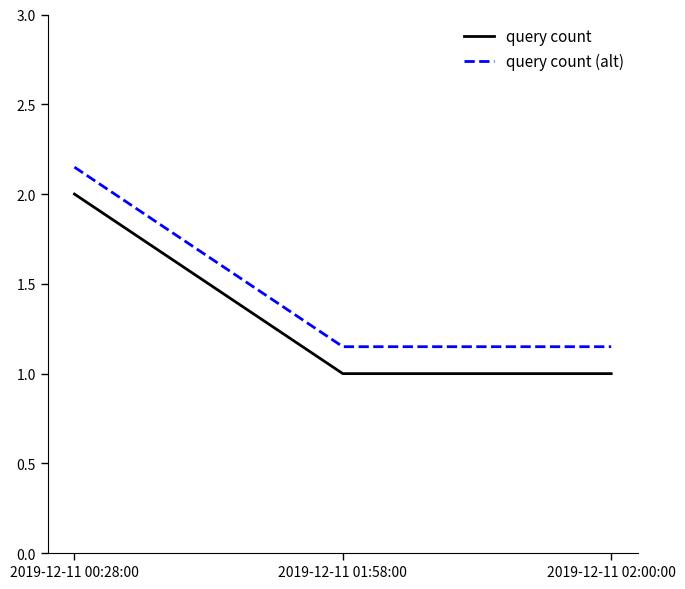

What position from the right is 2019-12-11 00:28:00?

3